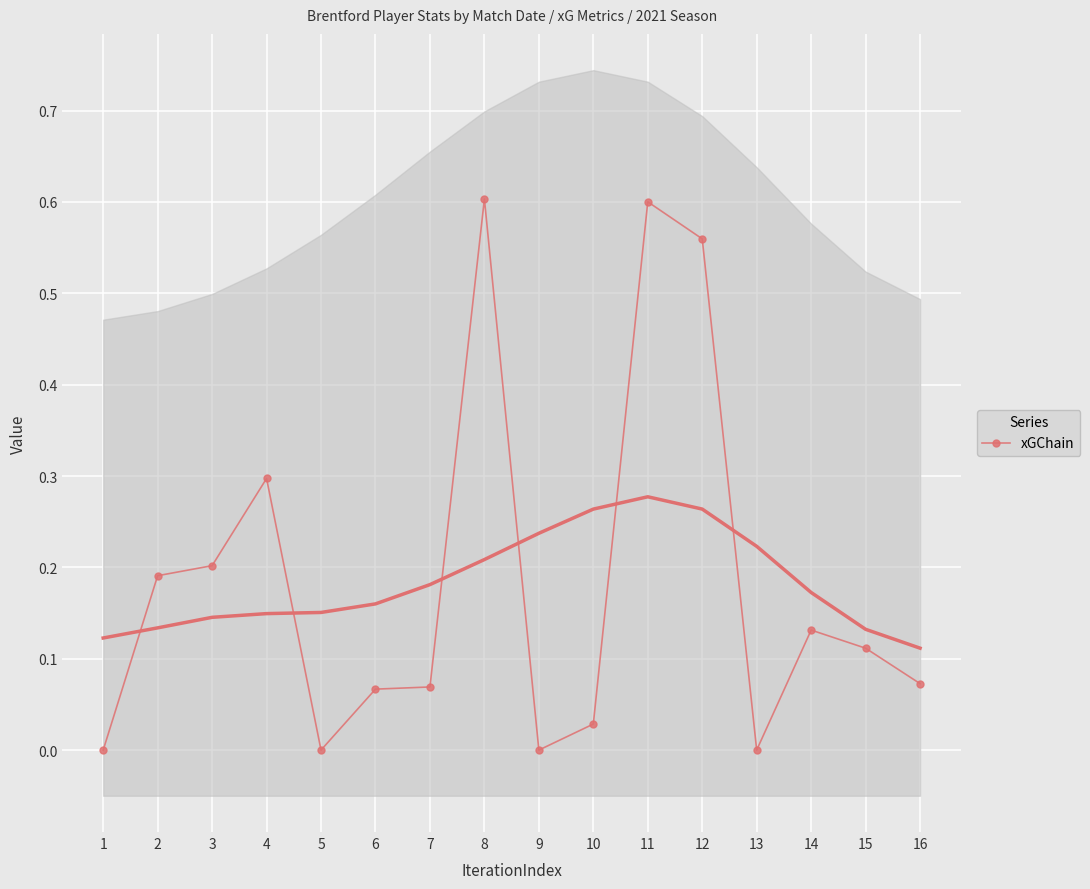

Reading right to left, transcribe all the data shown in this chart.

16=0.1	15=0.1	14=0.1	13=0.0	12=0.6	11=0.6	10=0.0	9=0.0	8=0.6	7=0.1	6=0.1	5=0.0	4=0.3	3=0.2	2=0.2	1=0.0